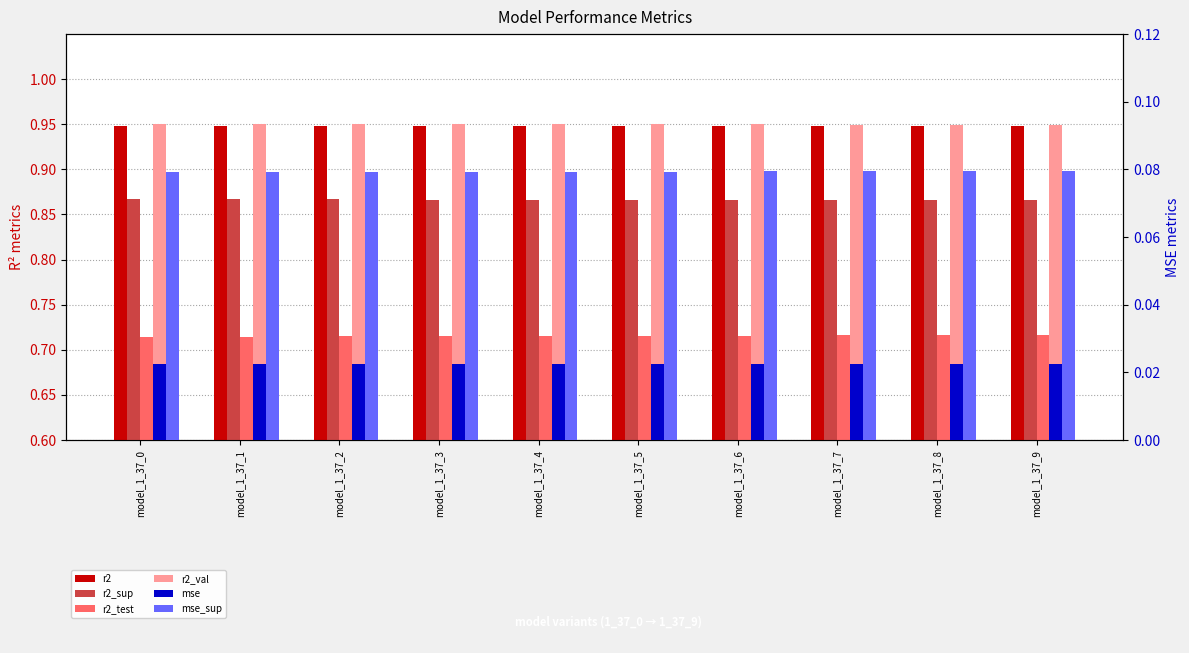

Reading left to right, transcribe all the data shown in this chart.

r2: 0.9	0.9	0.9	0.9	0.9	0.9	0.9	0.9	0.9	0.9
r2_sup: 0.9	0.9	0.9	0.9	0.9	0.9	0.9	0.9	0.9	0.9
r2_test: 0.7	0.7	0.7	0.7	0.7	0.7	0.7	0.7	0.7	0.7
r2_val: 1.0	1.0	1.0	1.0	1.0	1.0	0.9	0.9	0.9	0.9
mse: 0.0	0.0	0.0	0.0	0.0	0.0	0.0	0.0	0.0	0.0
mse_sup: 0.1	0.1	0.1	0.1	0.1	0.1	0.1	0.1	0.1	0.1